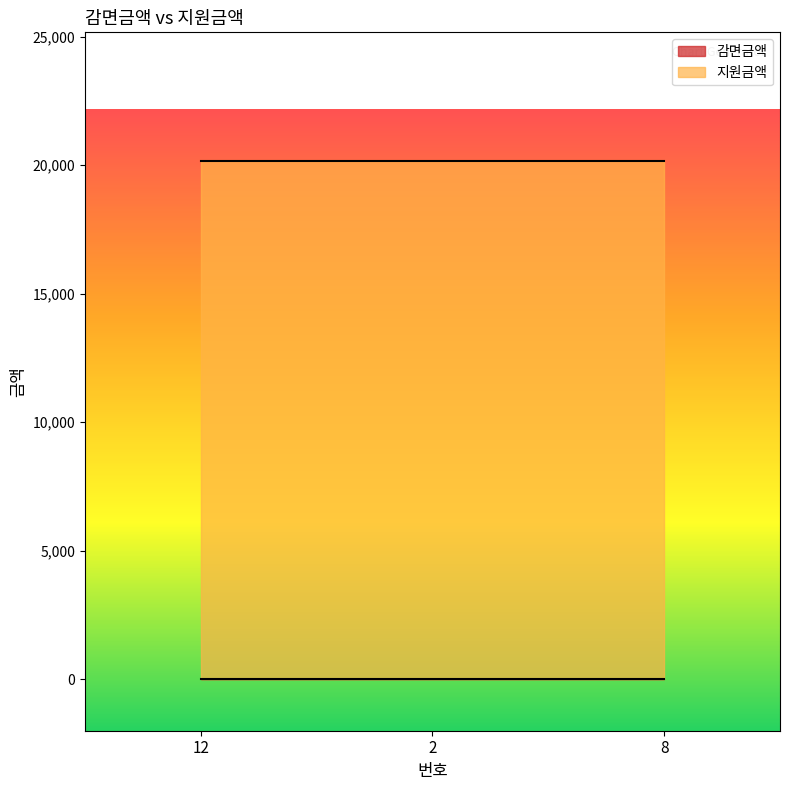

What is the lowest value of the 지원금액 series?

20170